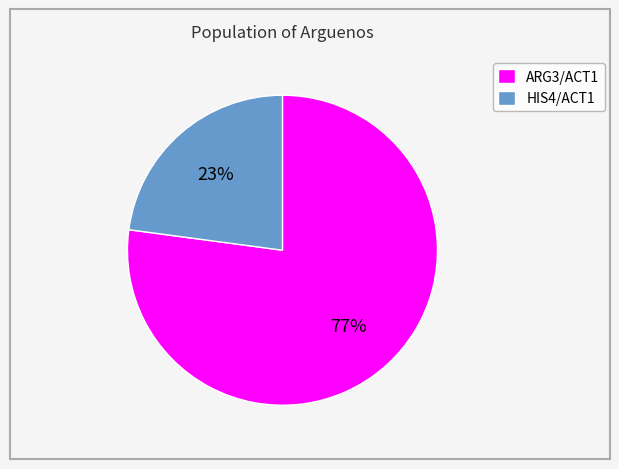

Rank the categories by value from highest to lowest.

ARG3/ACT1, HIS4/ACT1